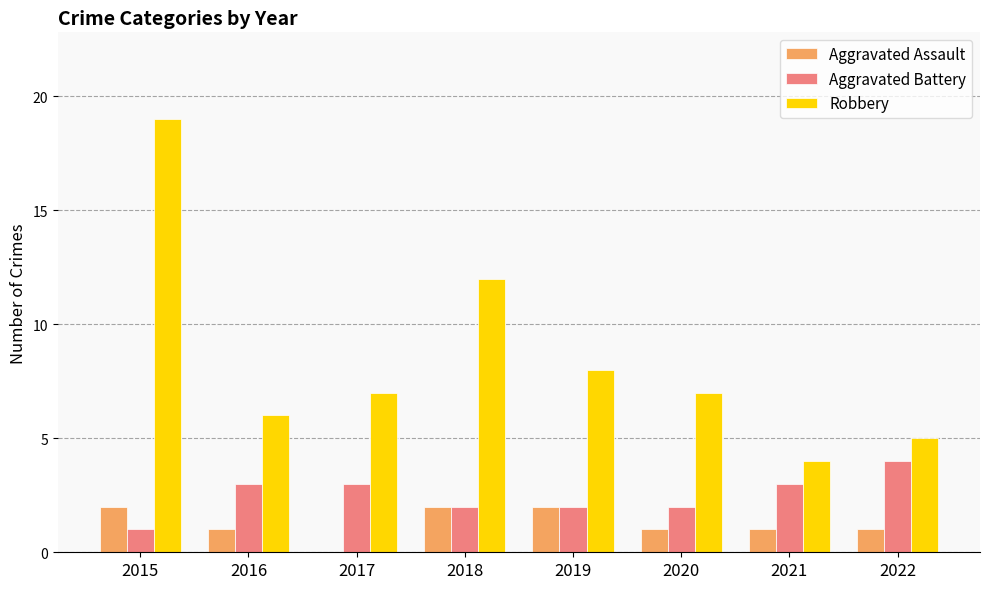

Is it true that Robbery equals 8 at 2015?

False